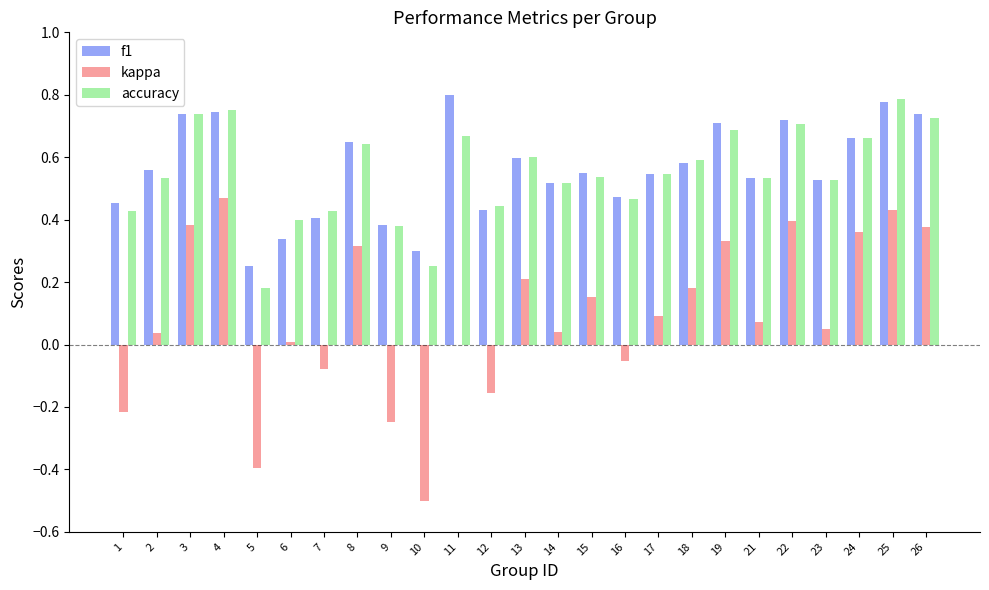

Is the value of accuracy at 10 greater than the value of kappa at 14?

Yes